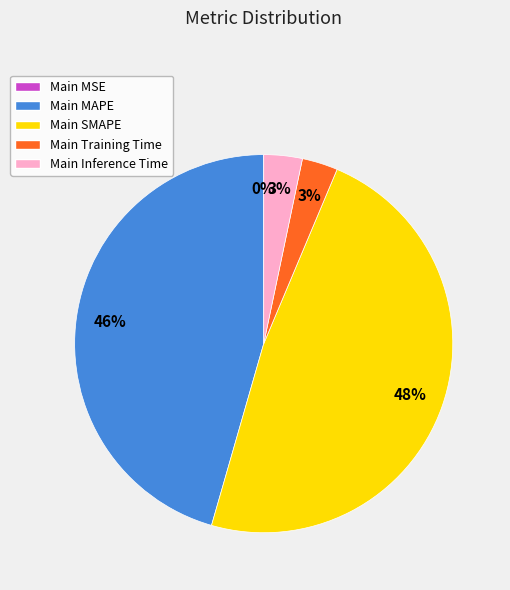

Combined, do Main SMAPE and Main Training Time account for over 50%?

Yes